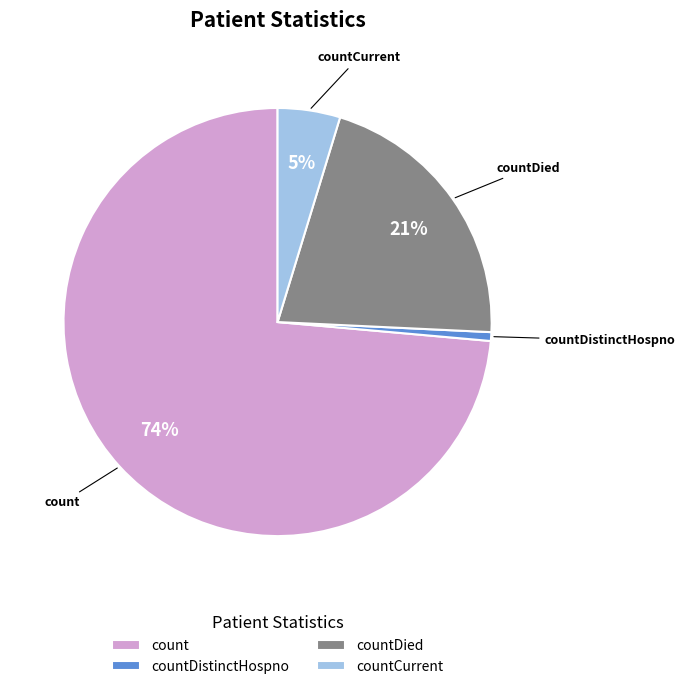

Is count the majority of the pie?

Yes